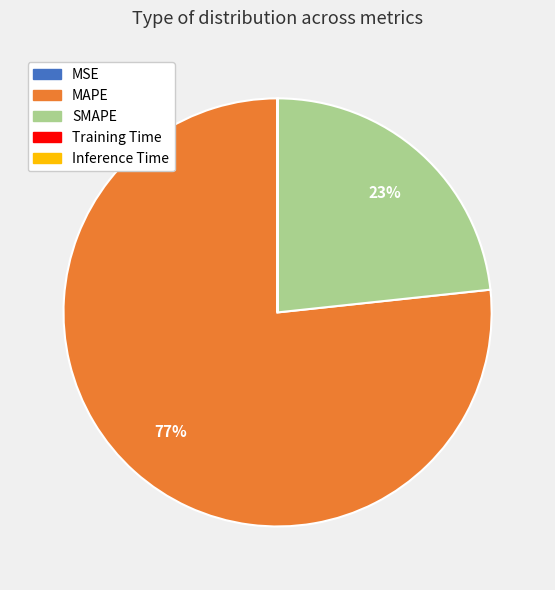

Which category accounts for the majority?

MAPE